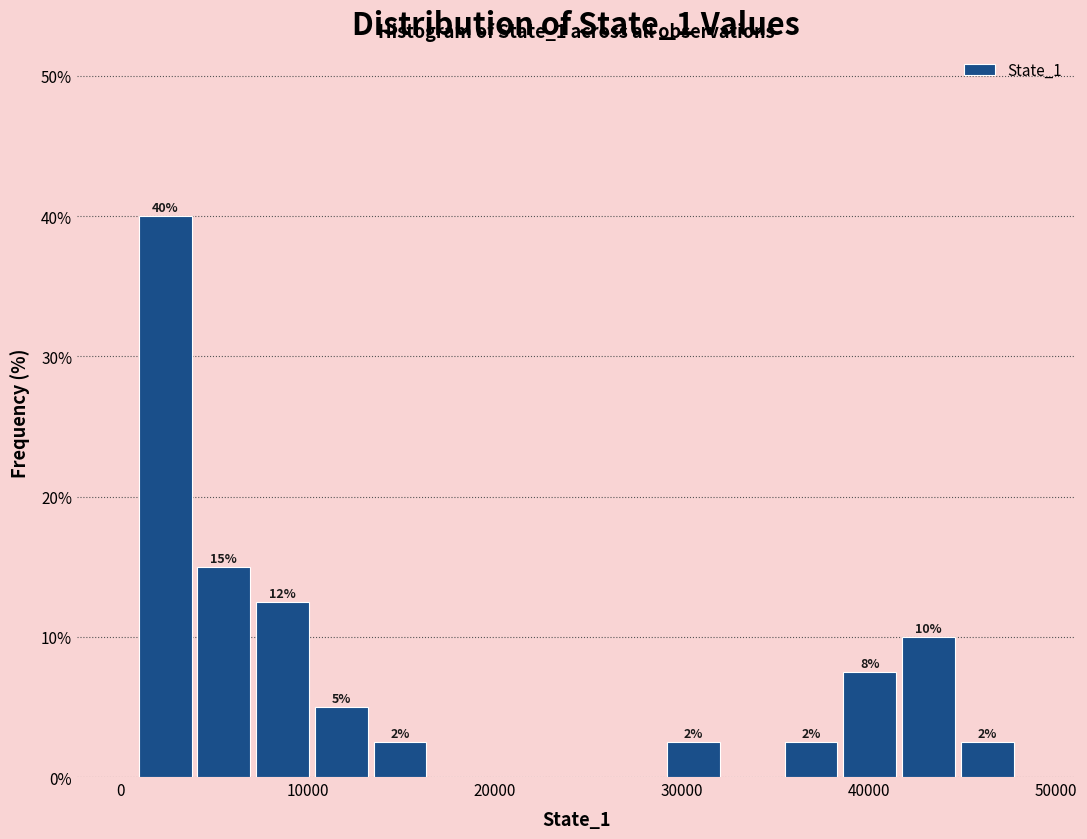

Around what value on the x-axis is the tallest bar? Give the approximate position of its centre, as read against the axis.

2000